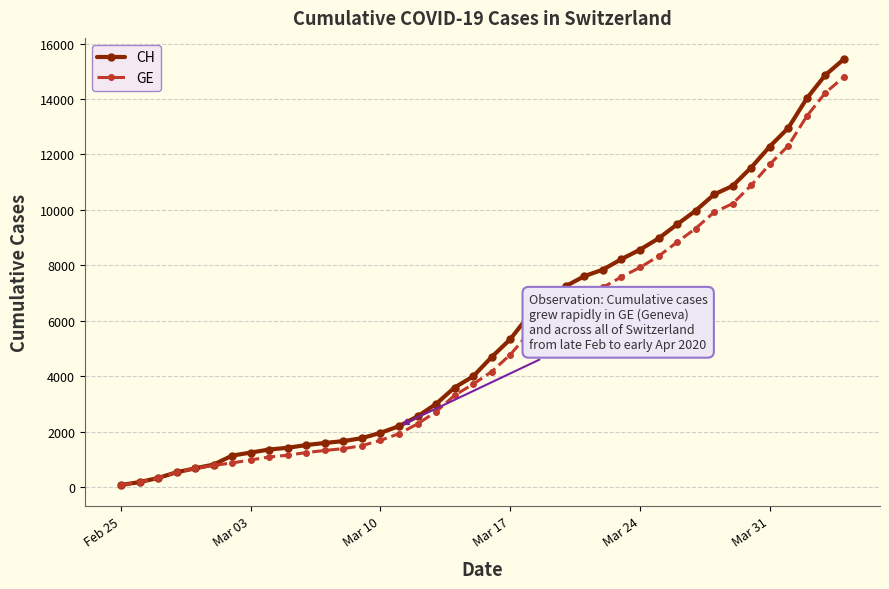

Does the chart display data point markers on the line(s)?

Yes